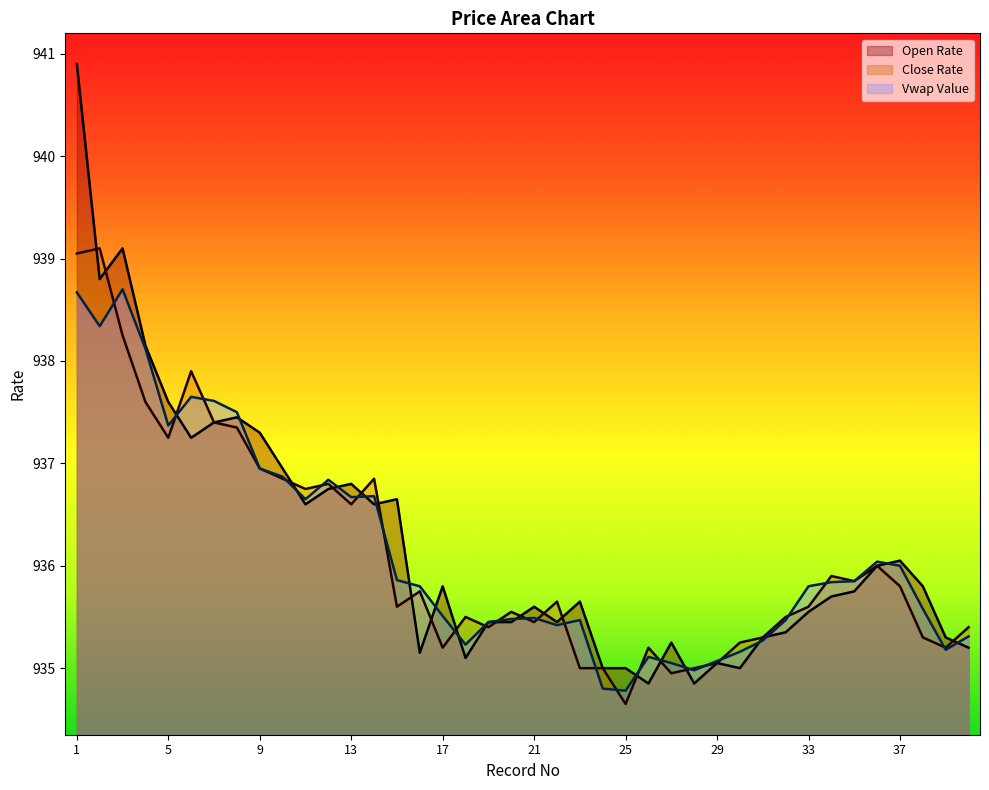

At how many categories does at least one series exceed 939?

3